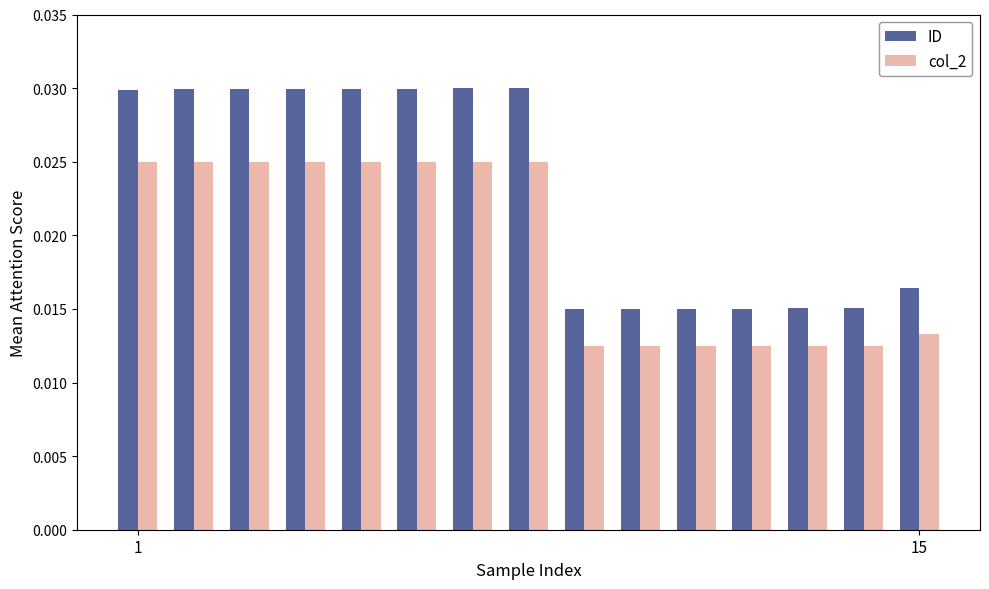

Which series has the largest range (max minus min)?

ID